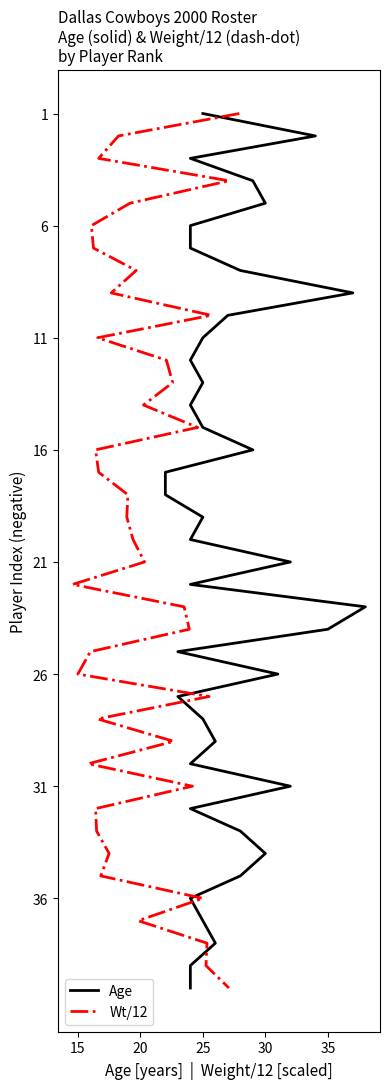

How many values in the Wt/12 series exceed -19?

19